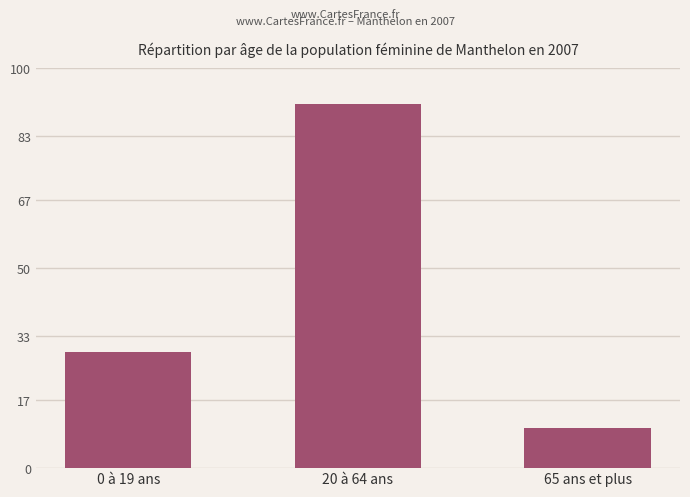

The chart shows a value of 14 at 65 ans et plus. True or false?

False